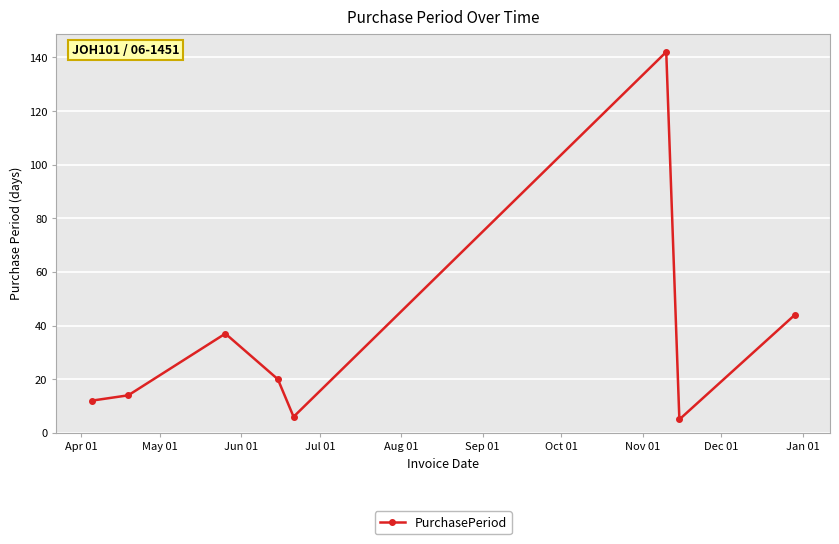

What is the value of the 3rd point from the left?

37